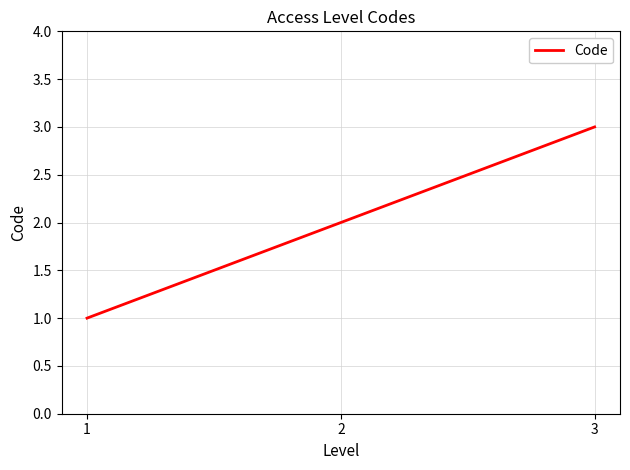

What is the maximum value shown in the chart?

3